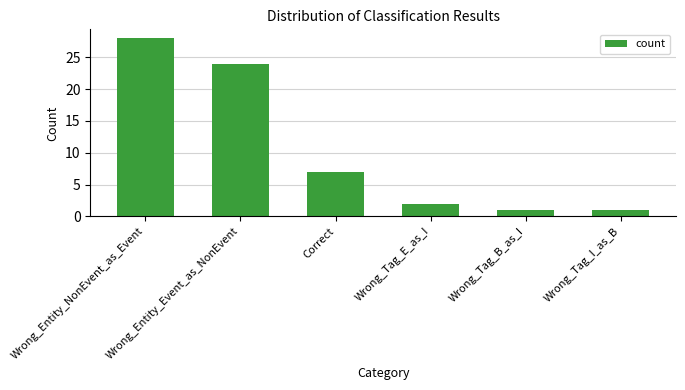

The chart shows a value of 24 at Wrong_Entity_Event_as_NonEvent. True or false?

True